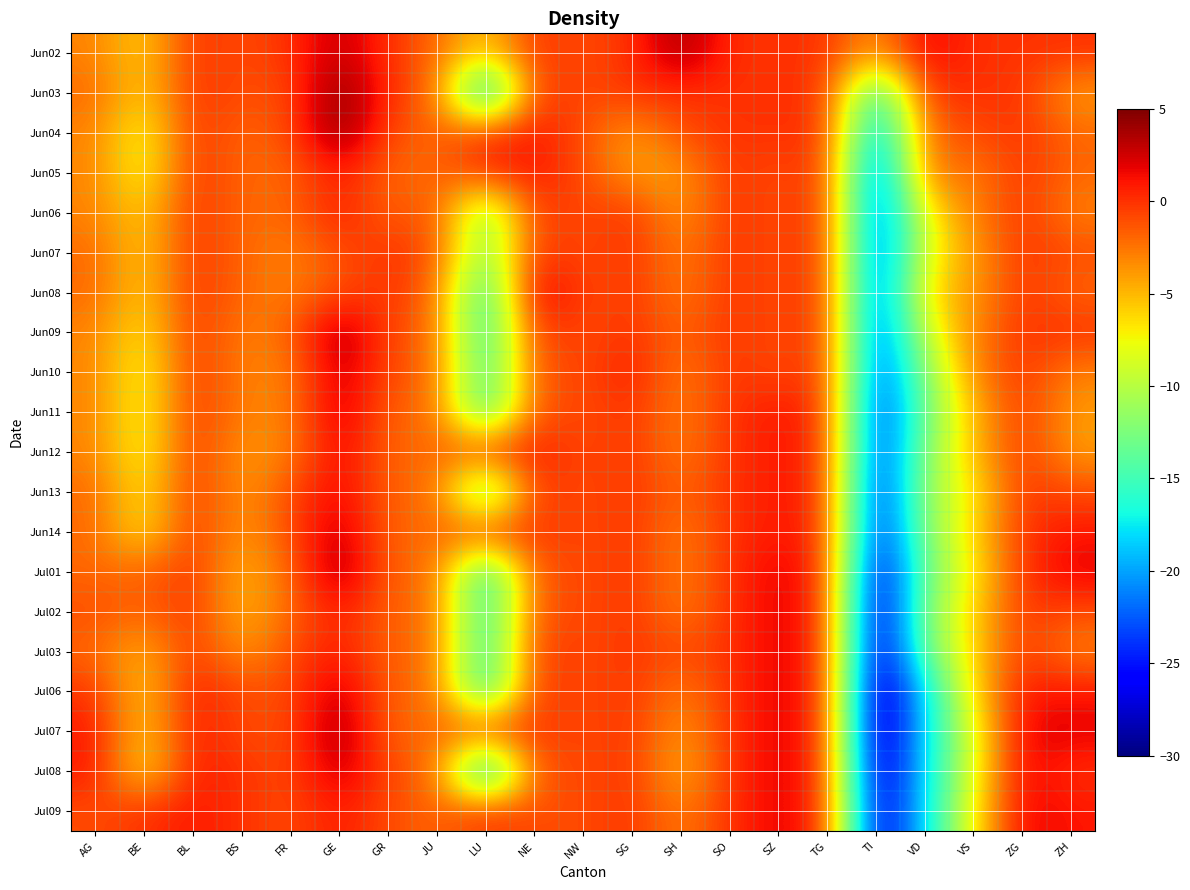

Count the number of data series in this chart.

20